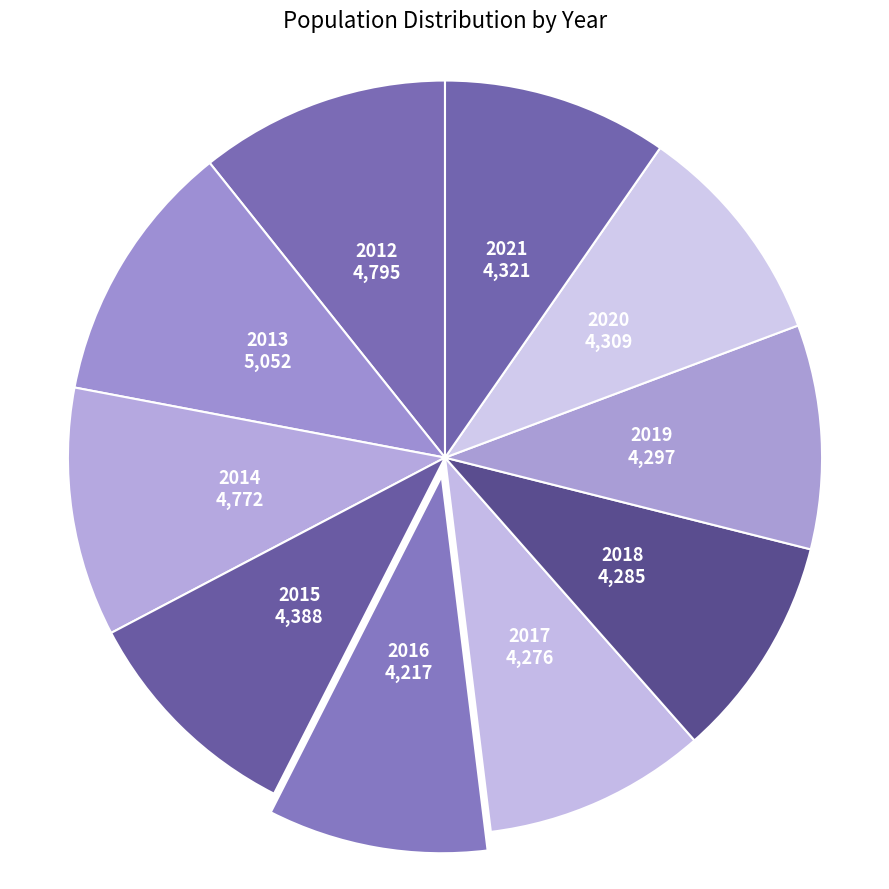

Is it true that 2017 is 10% of the pie?

True